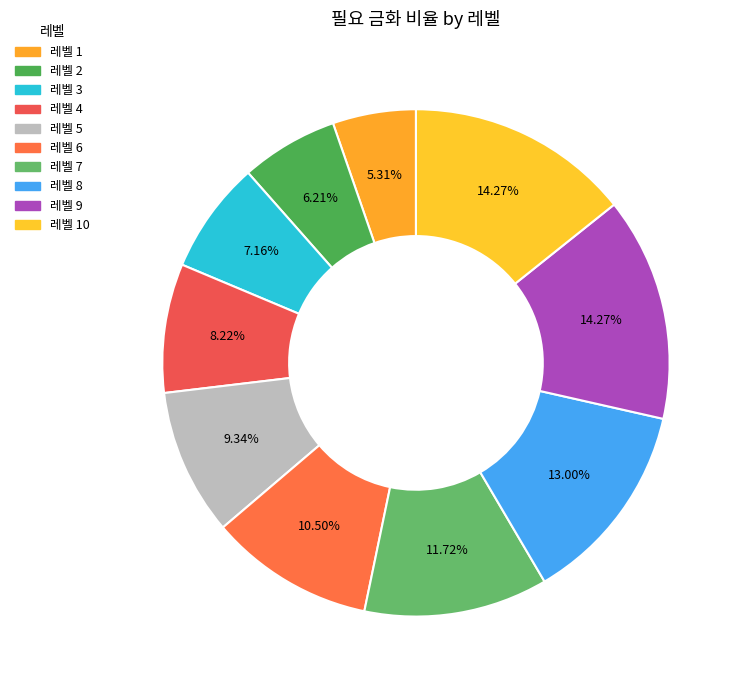

How many slices are in this pie chart?

10